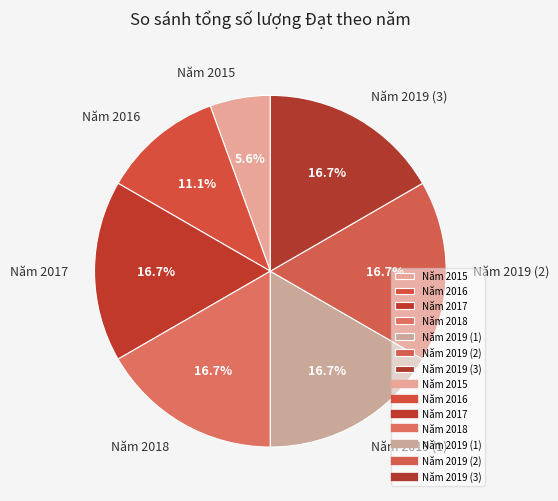

True or false: Năm 2017 accounts for 11% of the total.

False